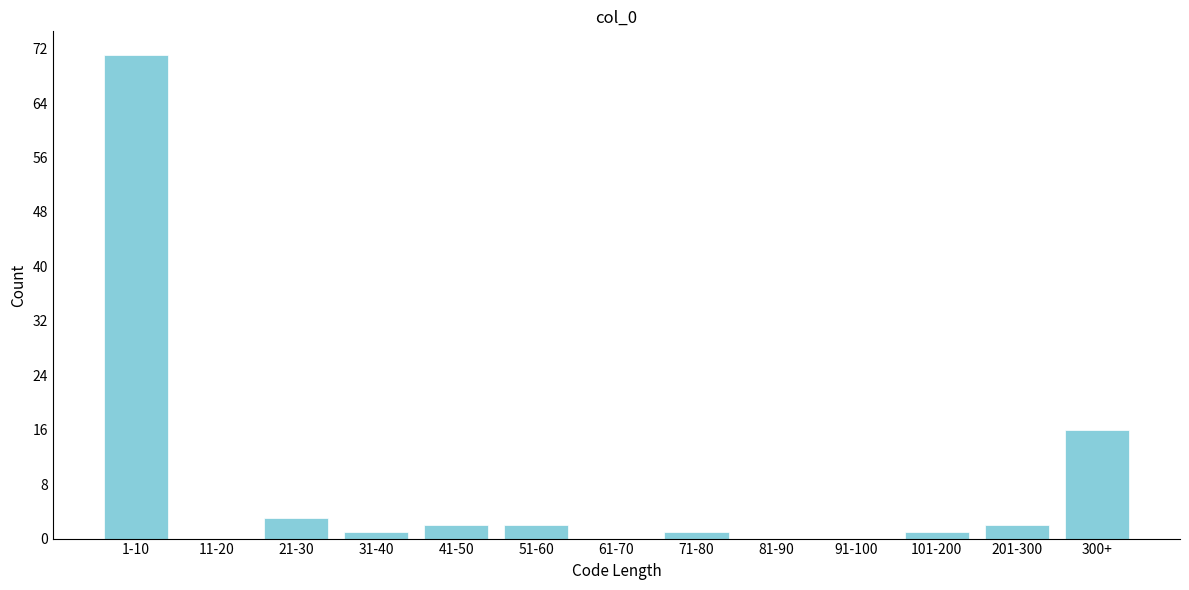

Reading right to left, list all the values displayed in this chart.

300+=16	201-300=2	101-200=1	91-100=0	81-90=0	71-80=1	61-70=0	51-60=2	41-50=2	31-40=1	21-30=3	11-20=0	1-10=71